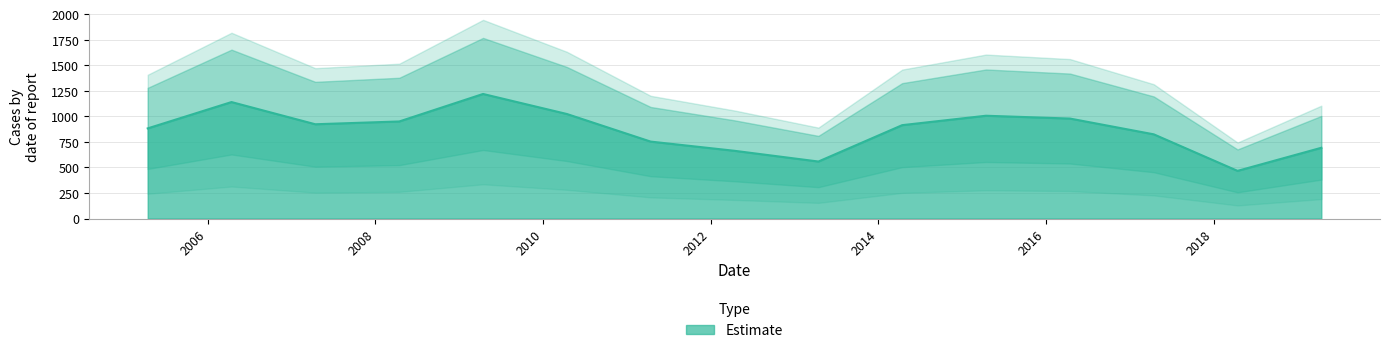

What is the sum of the values at 2006-04-15 and 2018-04-15?

1607.5